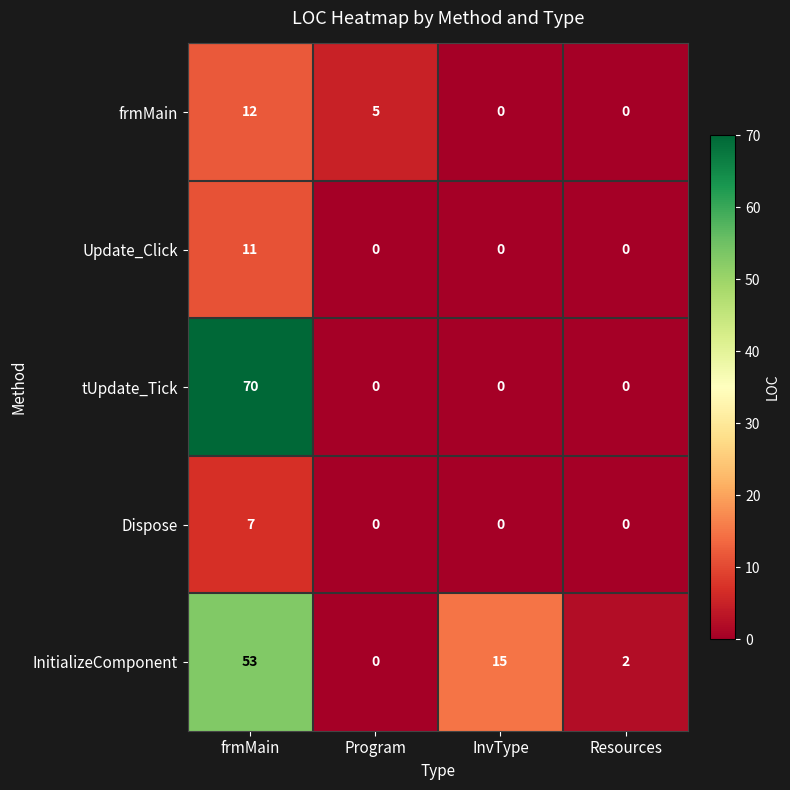

What is the total value across all series at frmMain?

153